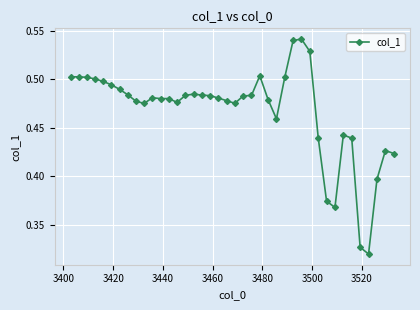

What is the sum of all values?

18.7